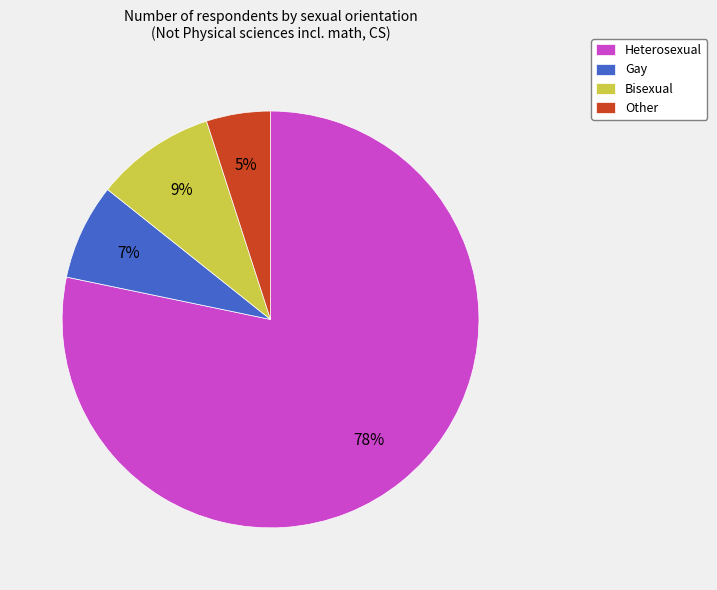

Rank the categories by value from highest to lowest.

Heterosexual, Bisexual, Gay, Other